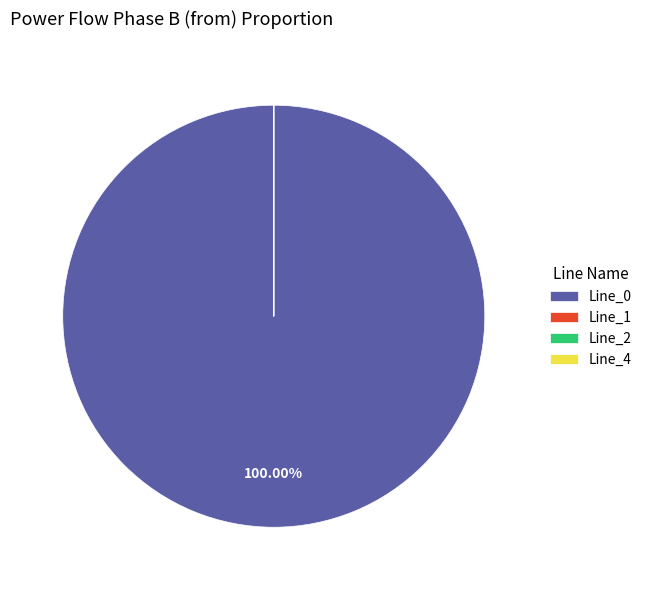

Is there a majority slice in this chart?

Yes